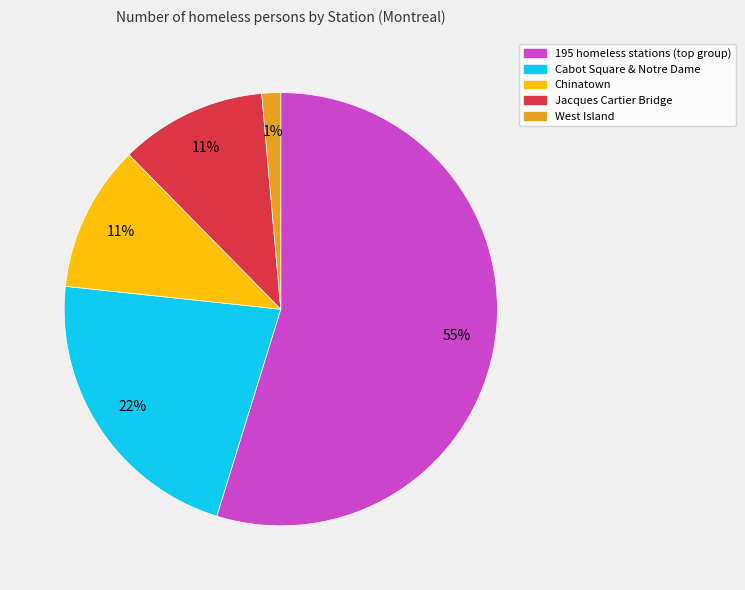

To the nearest percent, what is the average slice percentage?

20%